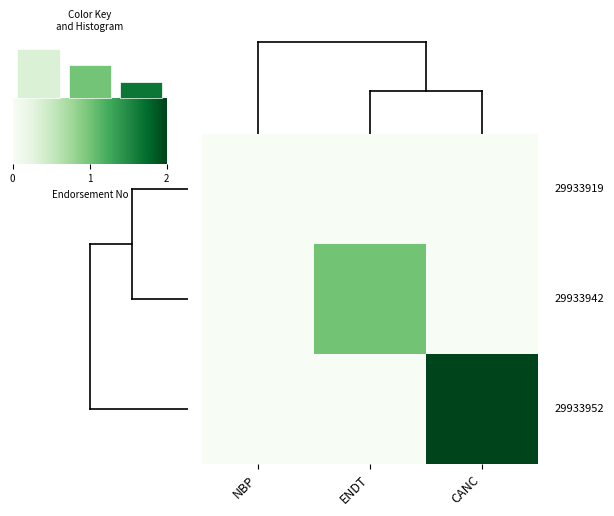

What is the average value of the 29933952 series?

1